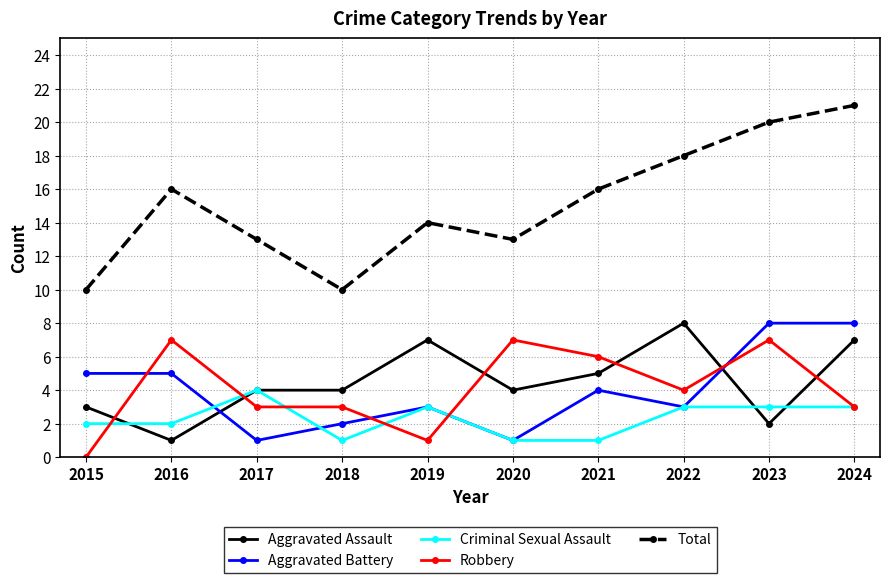

The Total series shows 10 at 2015. True or false?

True